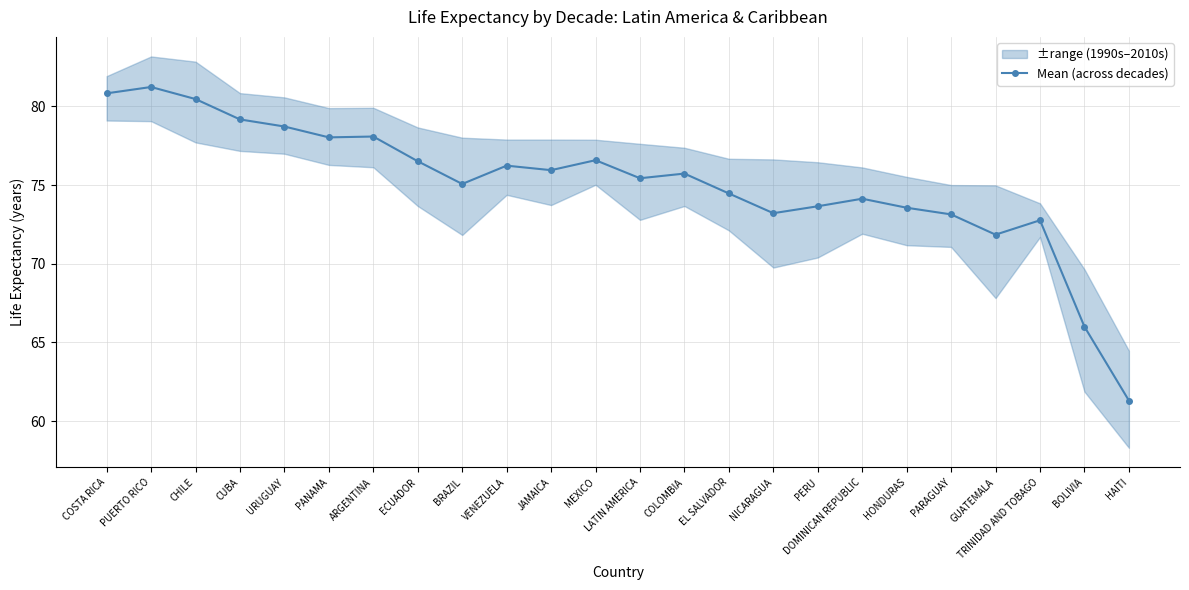

At which label is the value closest to 71?

GUATEMALA